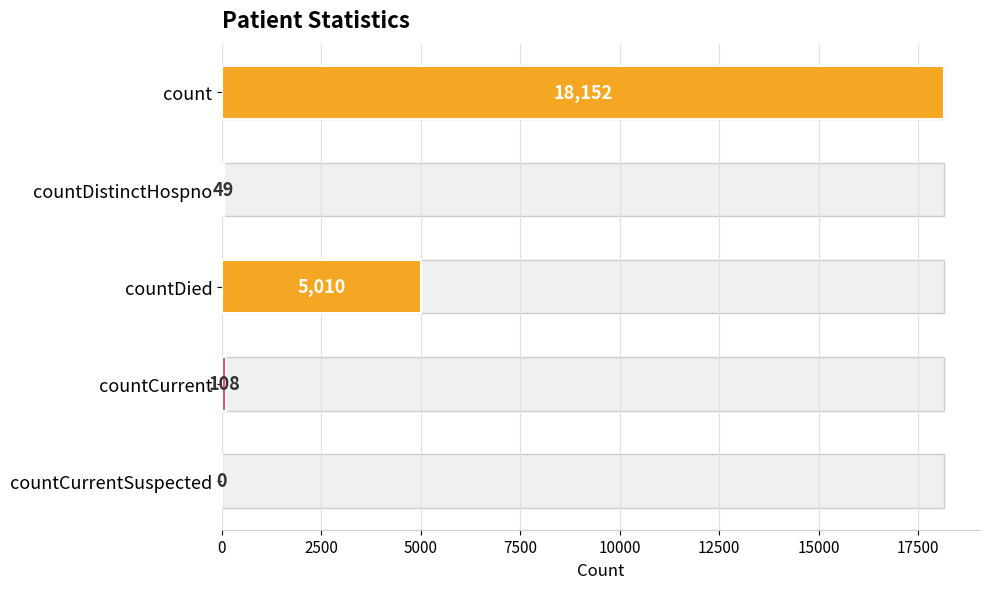

What is the approximate value at 5000?

5010